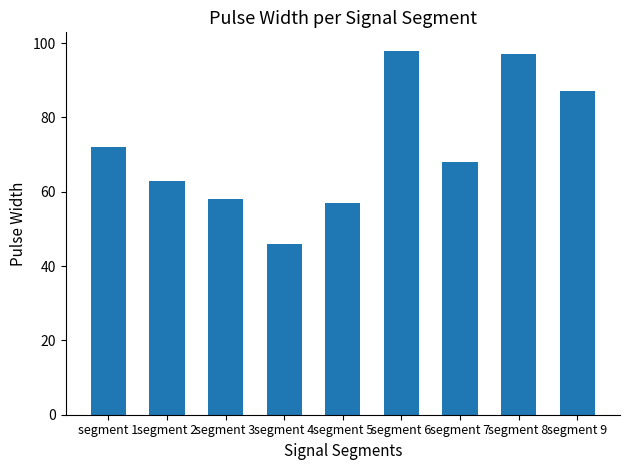

What is the value of the 7th bar from the left?

68